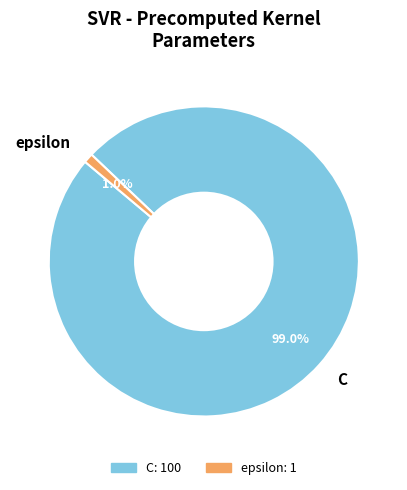

Is it true that C is 99% of the pie?

True